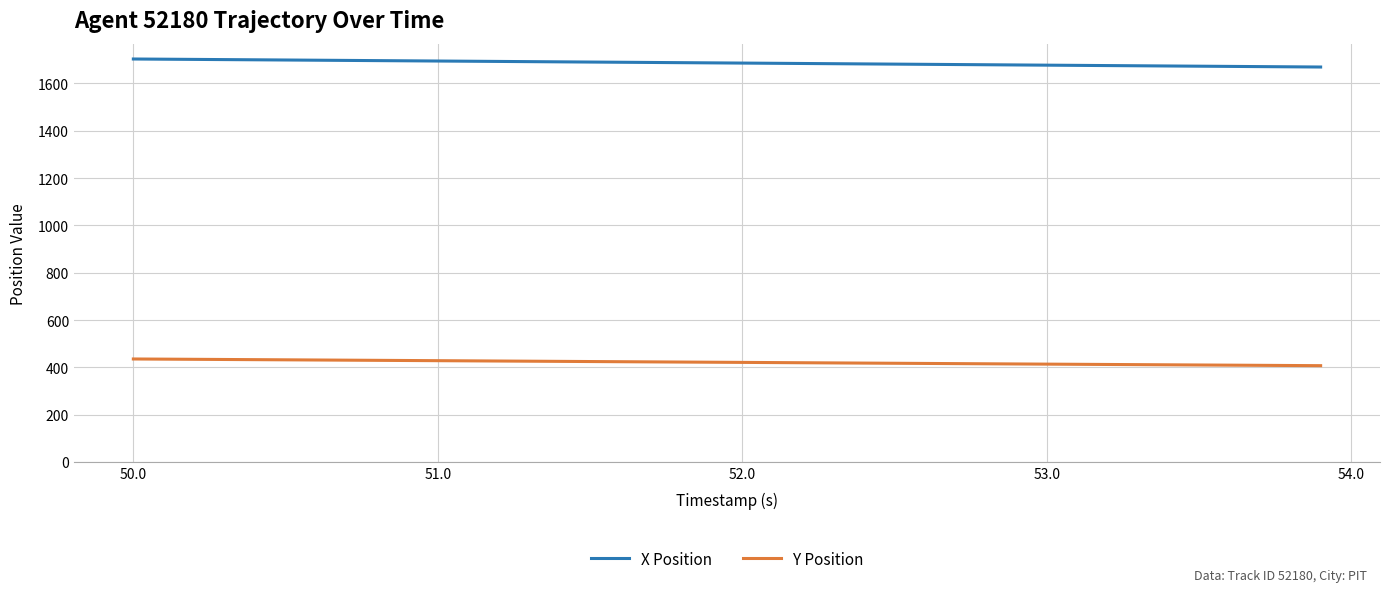

What is the minimum value shown in the chart?

407.1